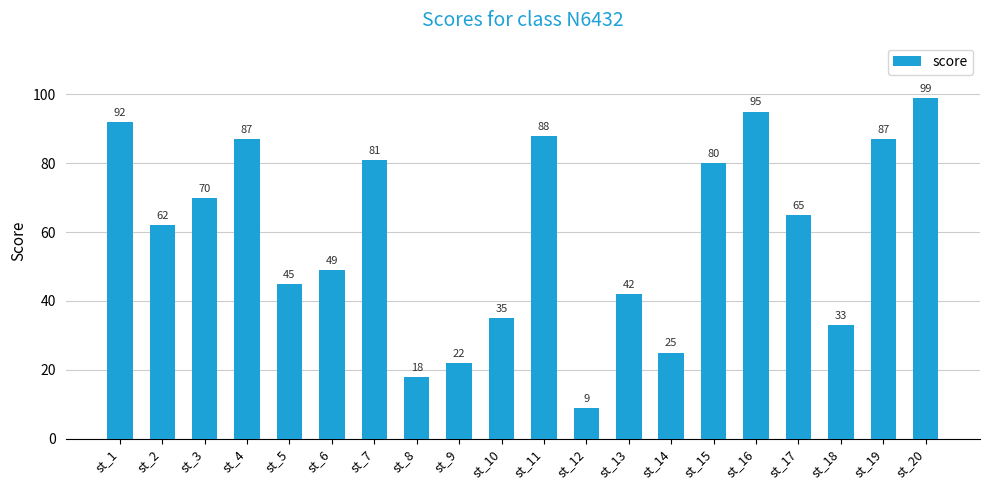

What is the change in value from st_9 to st_13?

+20